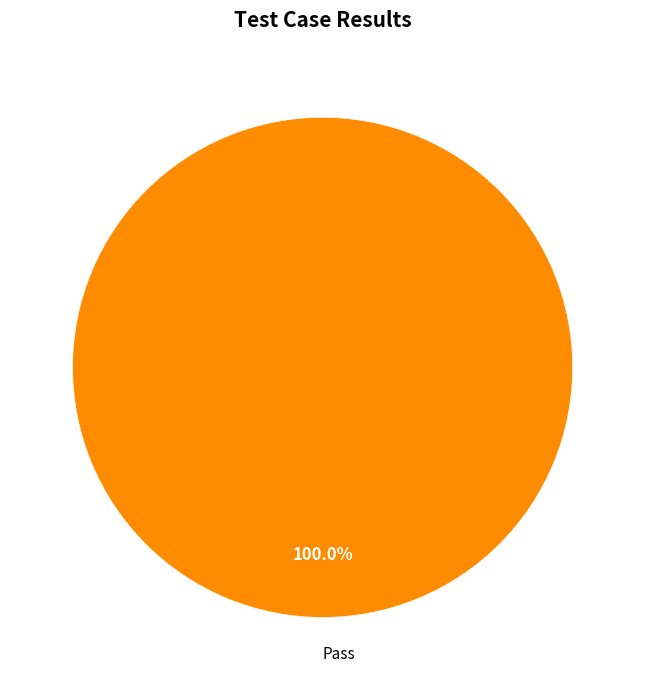

What is the majority slice?

Pass